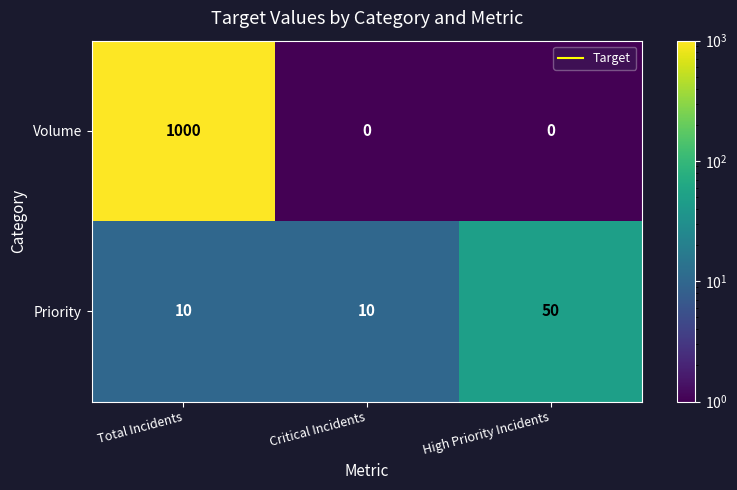

Reading right to left, what are all the values shown in this chart?

Volume: High Priority Incidents=0	Critical Incidents=0	Total Incidents=1000
Priority: High Priority Incidents=50	Critical Incidents=10	Total Incidents=10